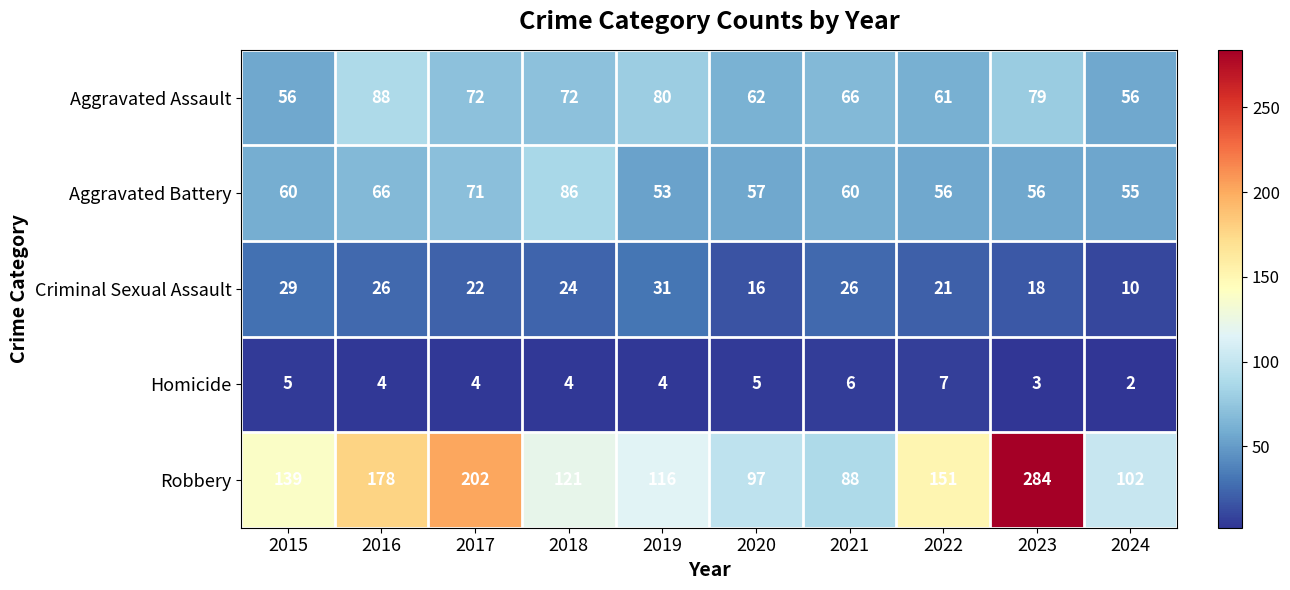

Rank the series at 2021 from lowest to highest value.

Homicide, Criminal Sexual Assault, Aggravated Battery, Aggravated Assault, Robbery